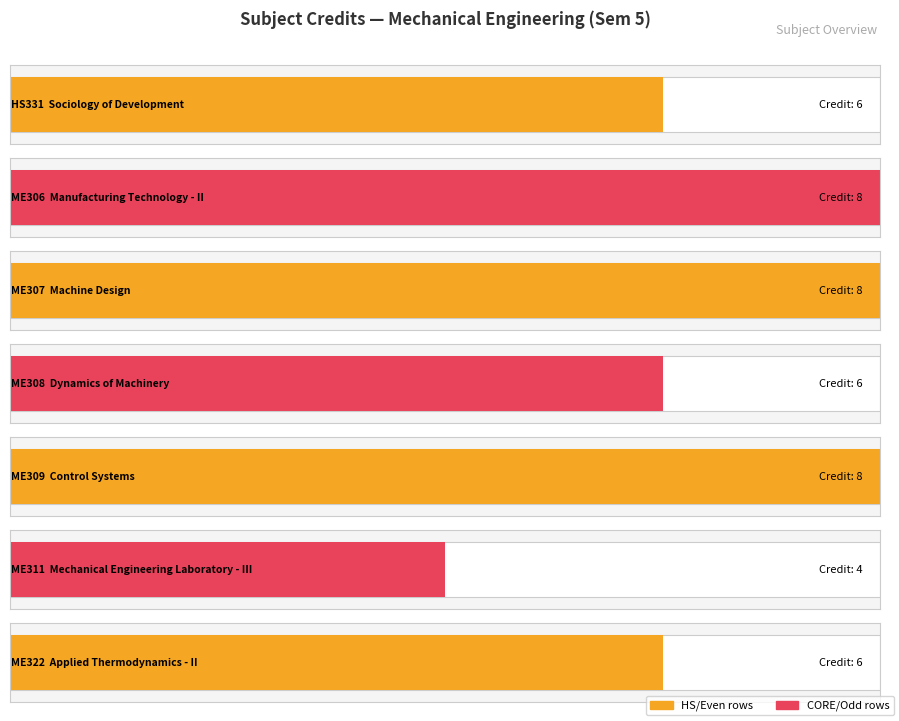

Reading left to right, extract all data points from this chart.

Credit: 6	8	8	6	8	4	6
Sl No.: 1	2	3	4	5	6	7